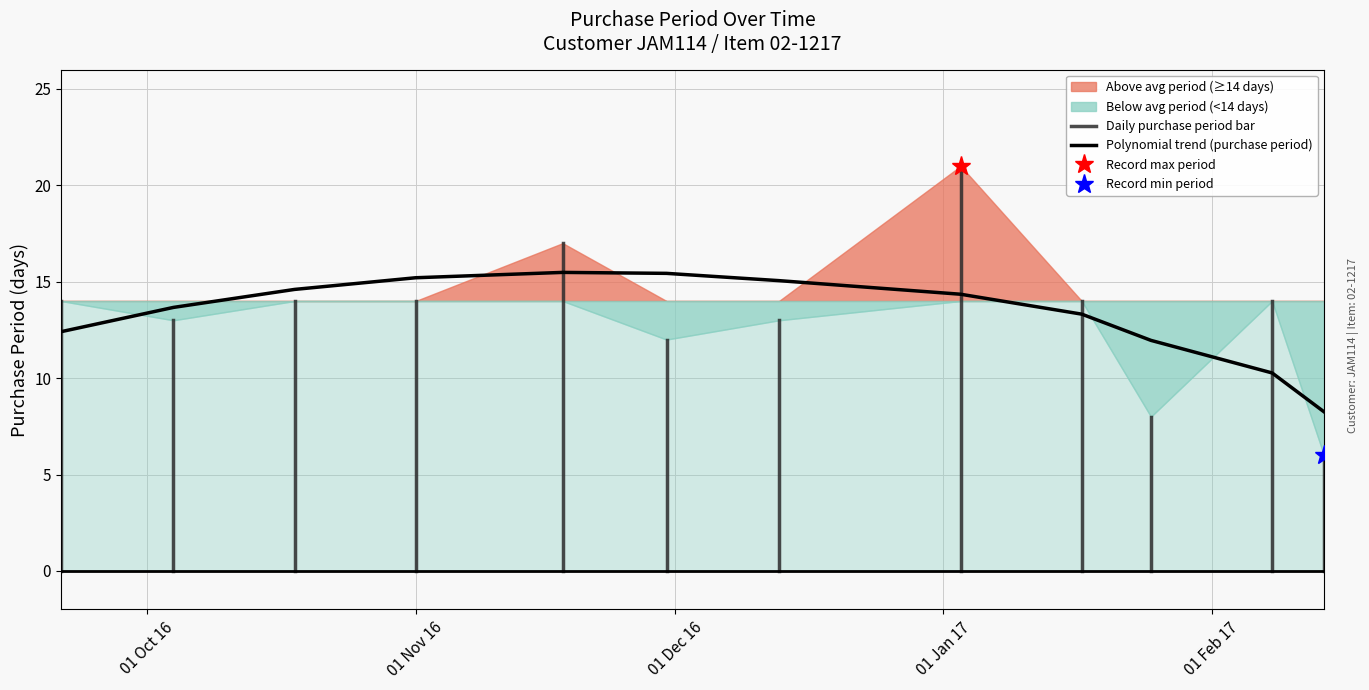

Approximately how many times larger is the value at 2016-11-18 compared to 2016-10-18?

1.2